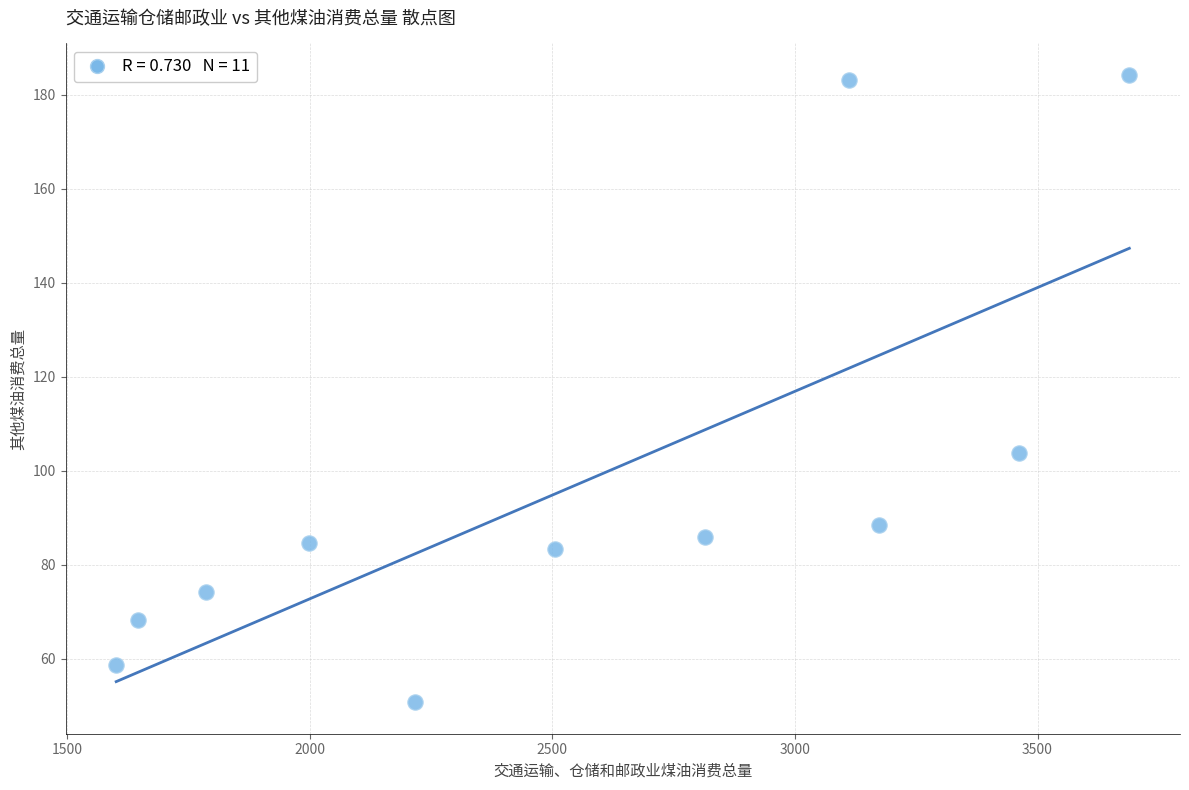

What is the average X value?

2545.8